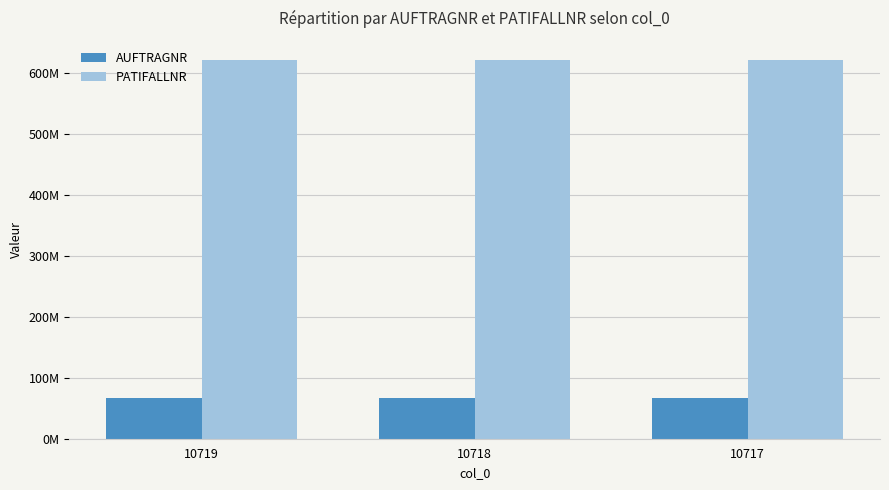

Reading right to left, list all the values displayed in this chart.

AUFTRAGNR: 10717=66653802	10718=66653802	10719=66653802
PATIFALLNR: 10717=621624822	10718=621624822	10719=621624822